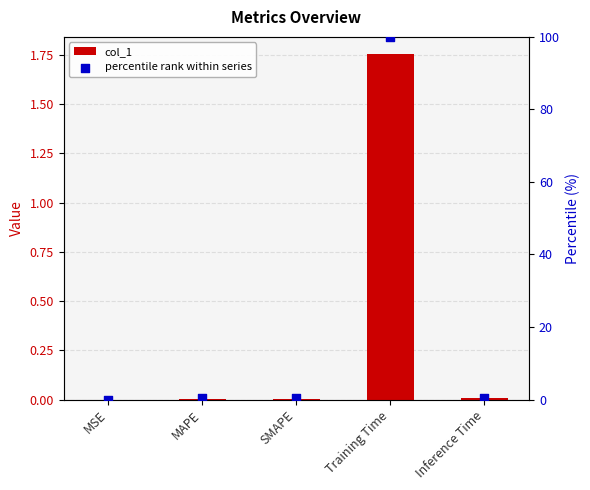

What is the total value across all series at Inference Time?

0.4